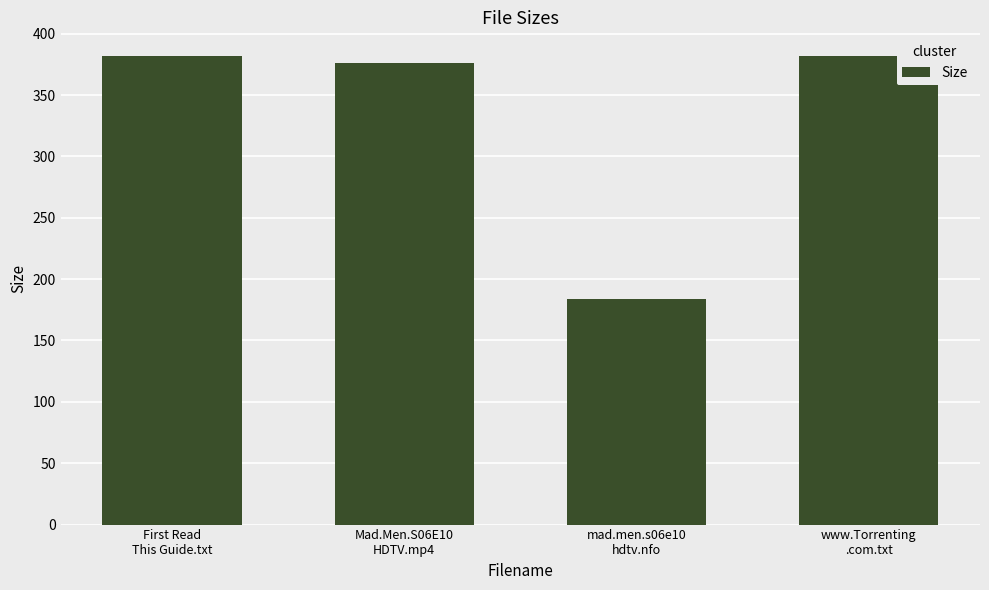

How many bars are there in total?

4